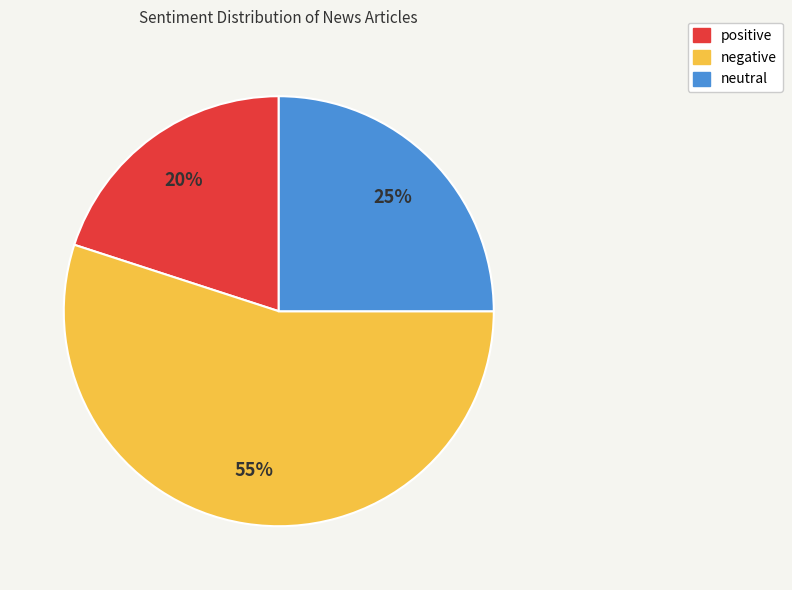

How many segments does this pie chart have?

3